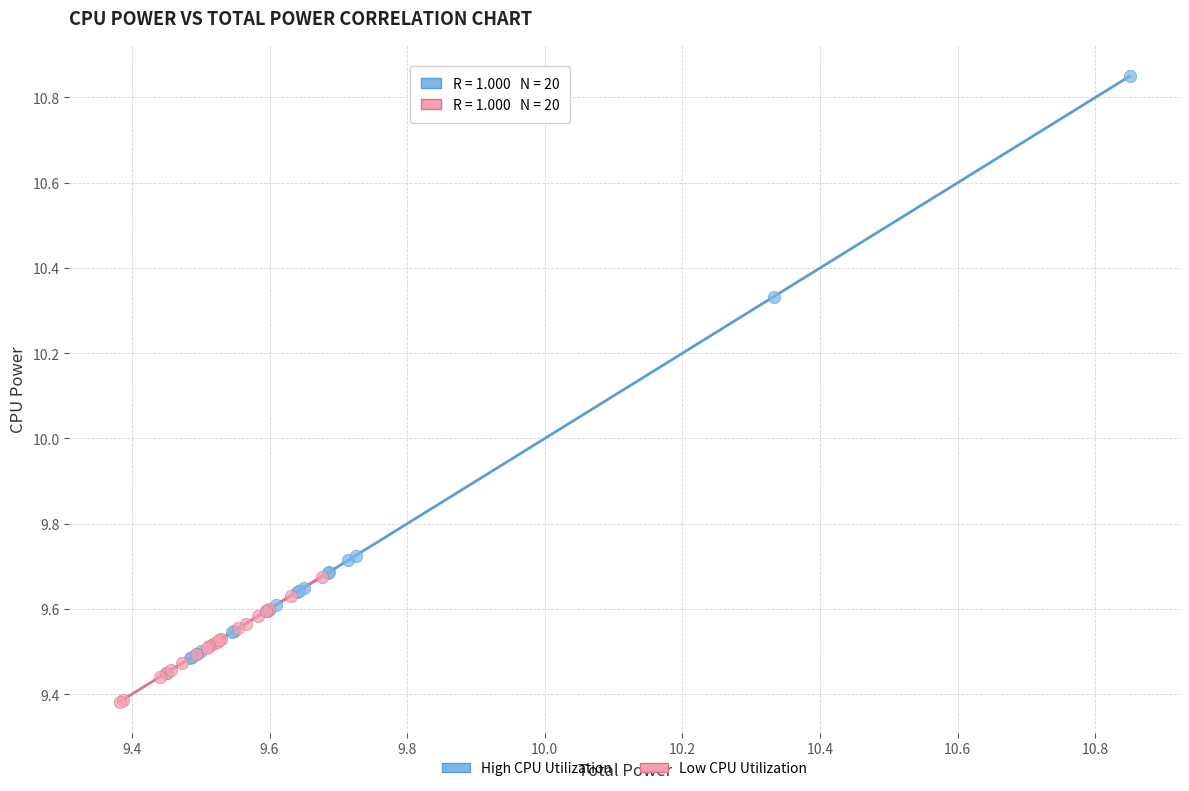

Which series reaches the minimum Y coordinate?

Low CPU Utilization